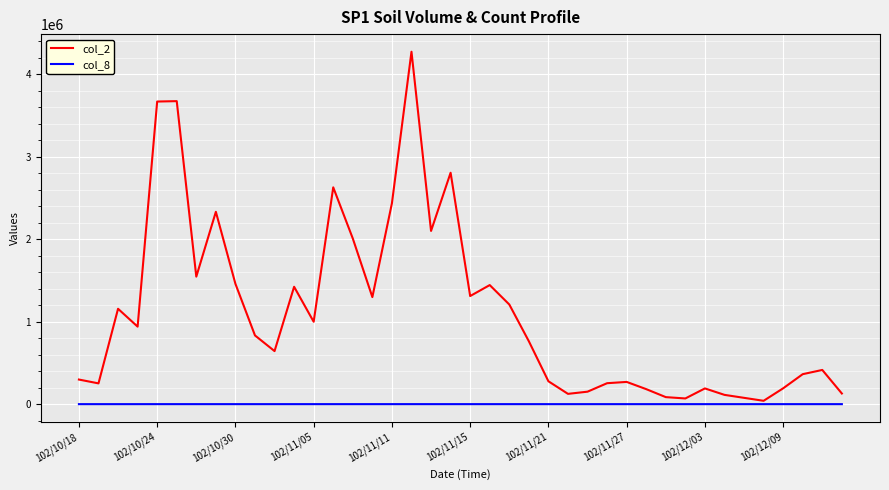

Which series has the largest total across all categories?

col_2